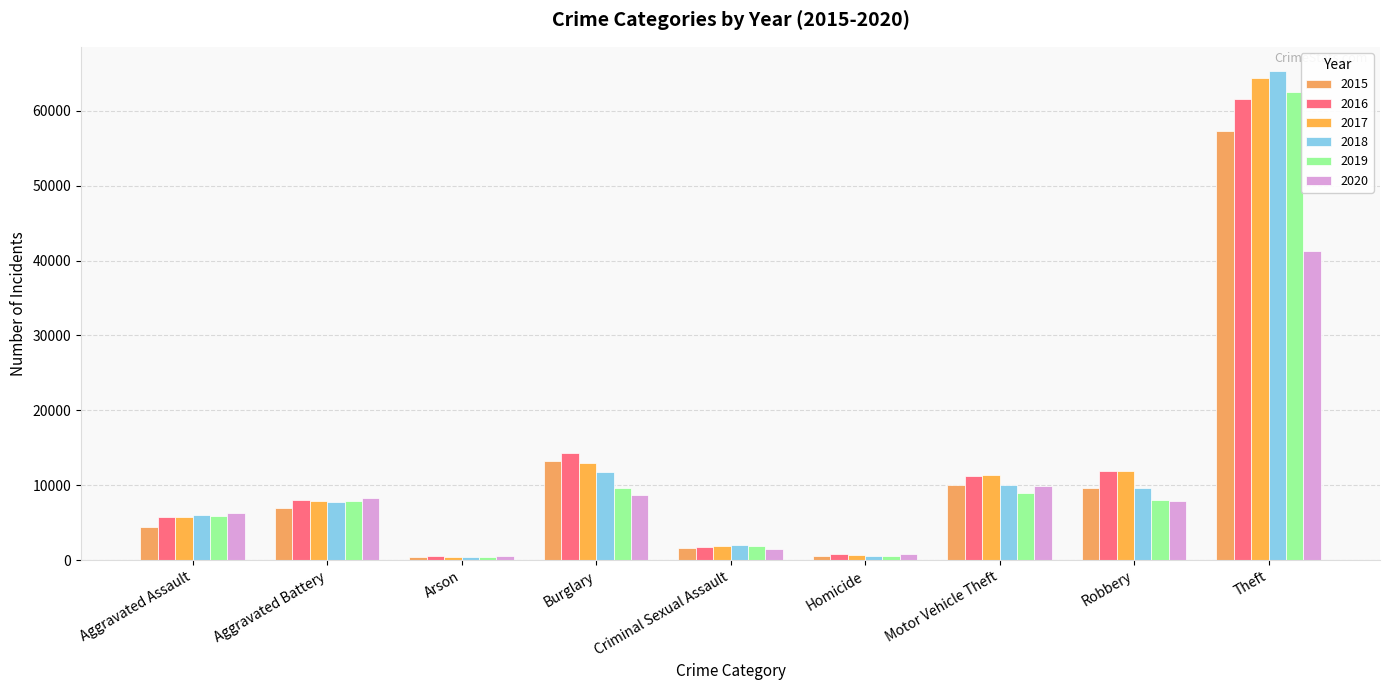

What is the value of the 2019 bar at the 4th from the left?

9639